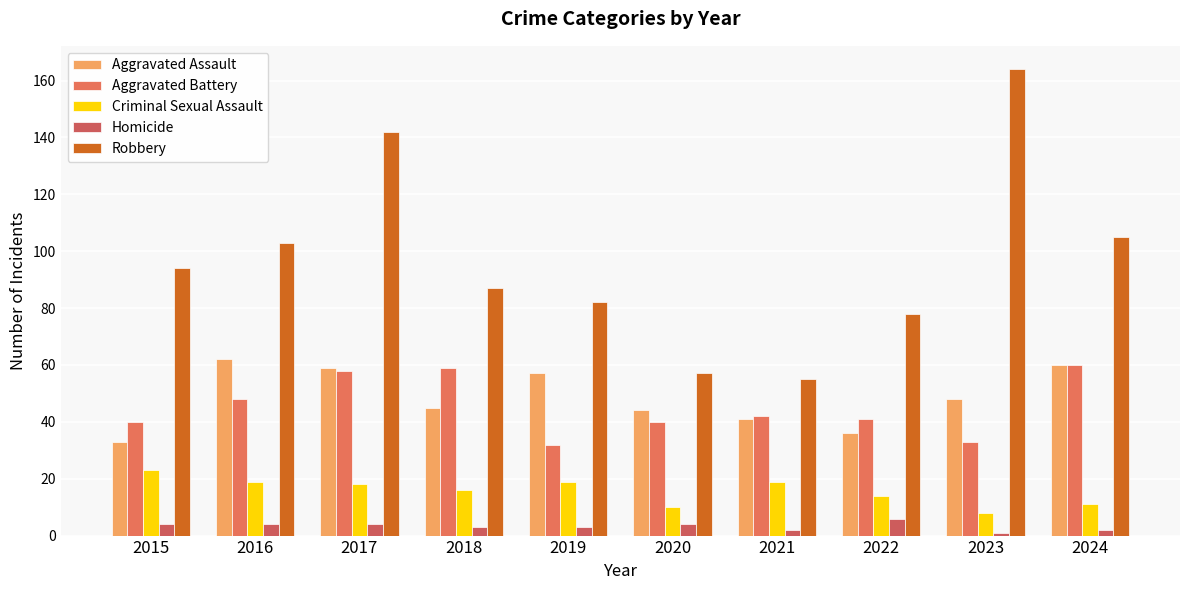

Rank the series at 2020 from lowest to highest value.

Homicide, Criminal Sexual Assault, Aggravated Battery, Aggravated Assault, Robbery